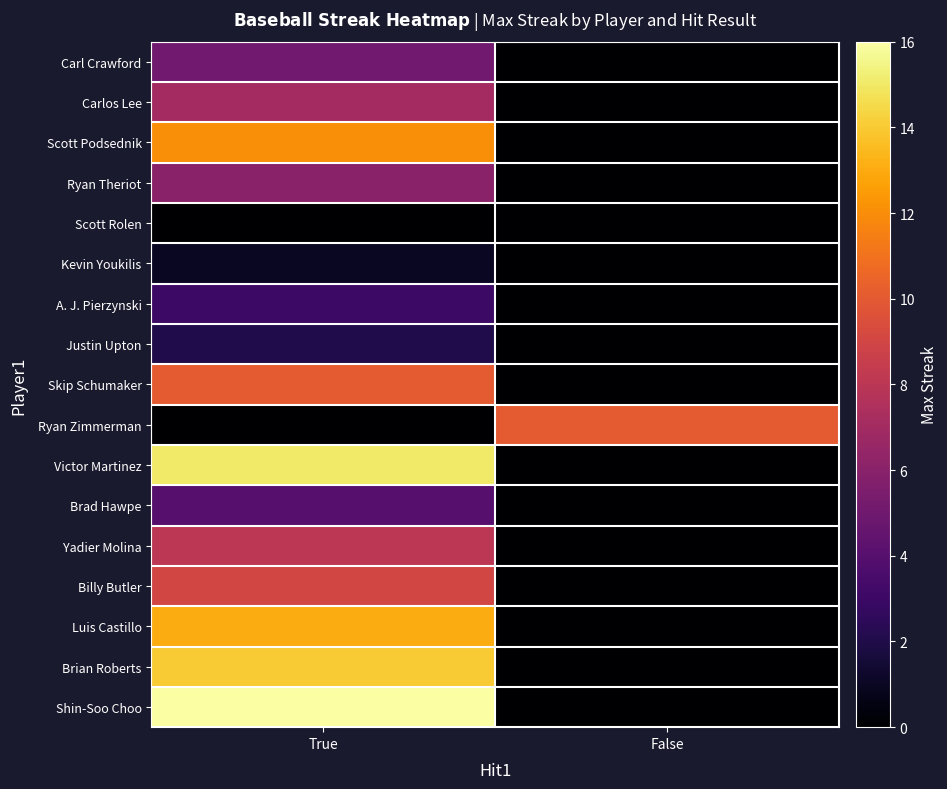

What is the spread (max minus min) of values at True?

16